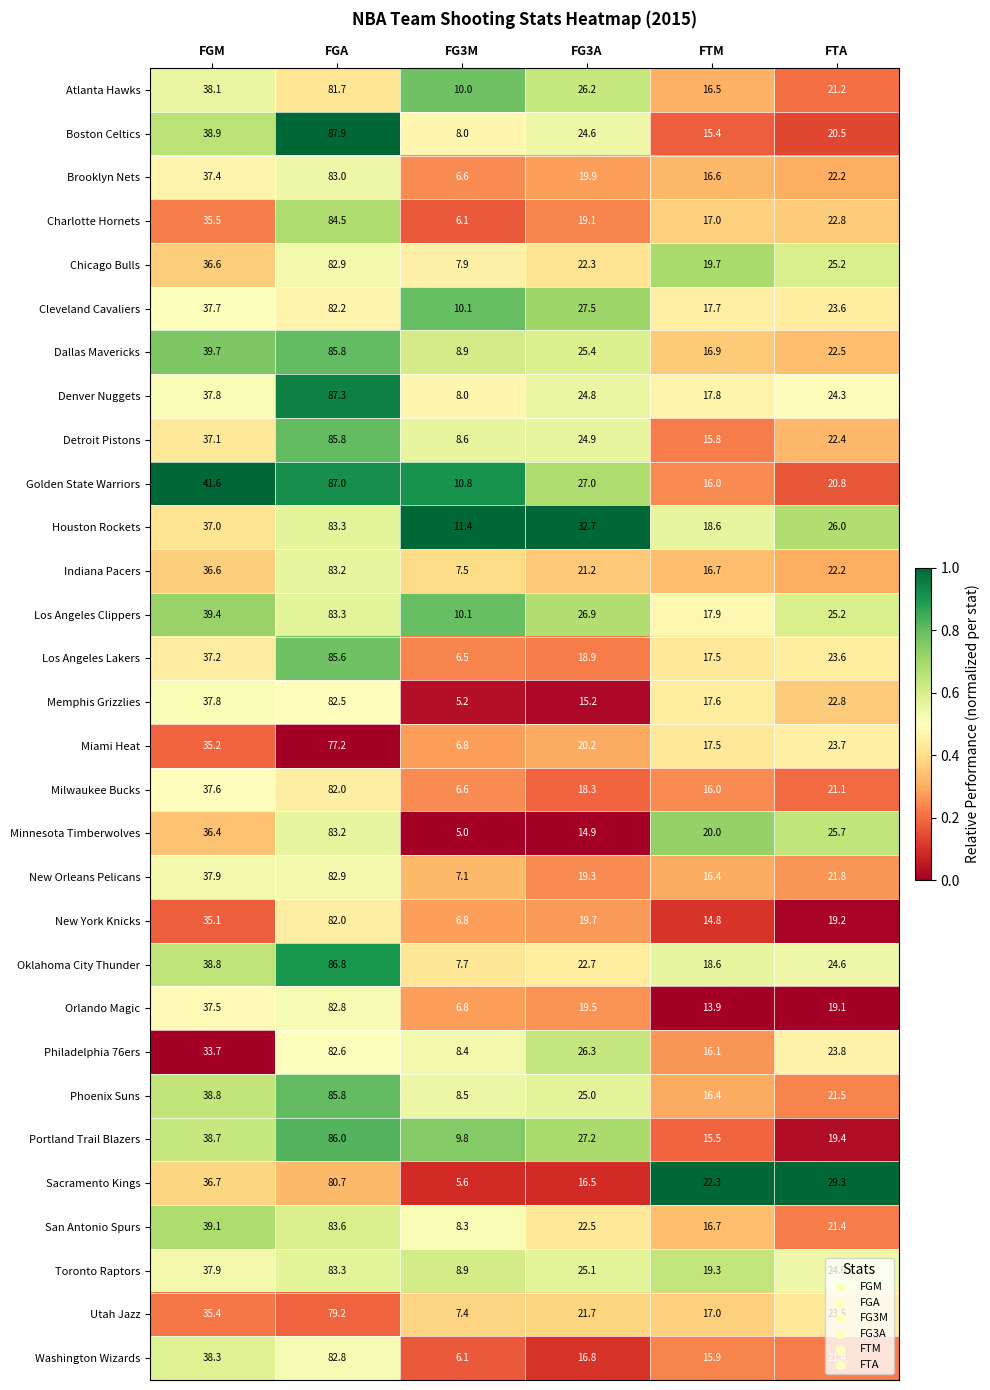

The Milwaukee Bucks series shows 37.6 at FGM. True or false?

True